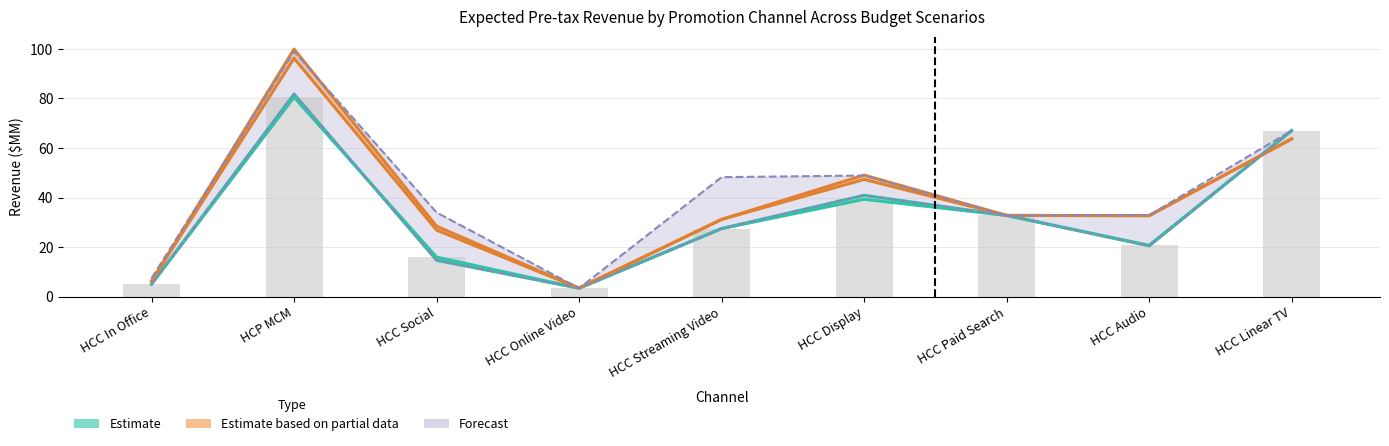

The value of Current Revenue at HCC Social is 15.9. True or false?

True